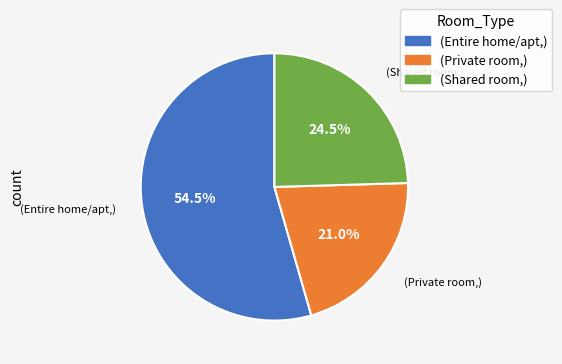

Does any single category account for the majority?

Yes